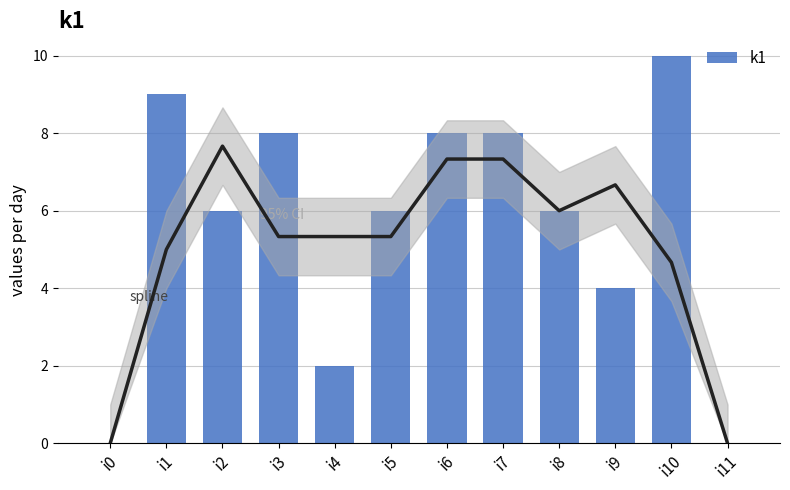

What is the difference between the maximum and minimum values?

10